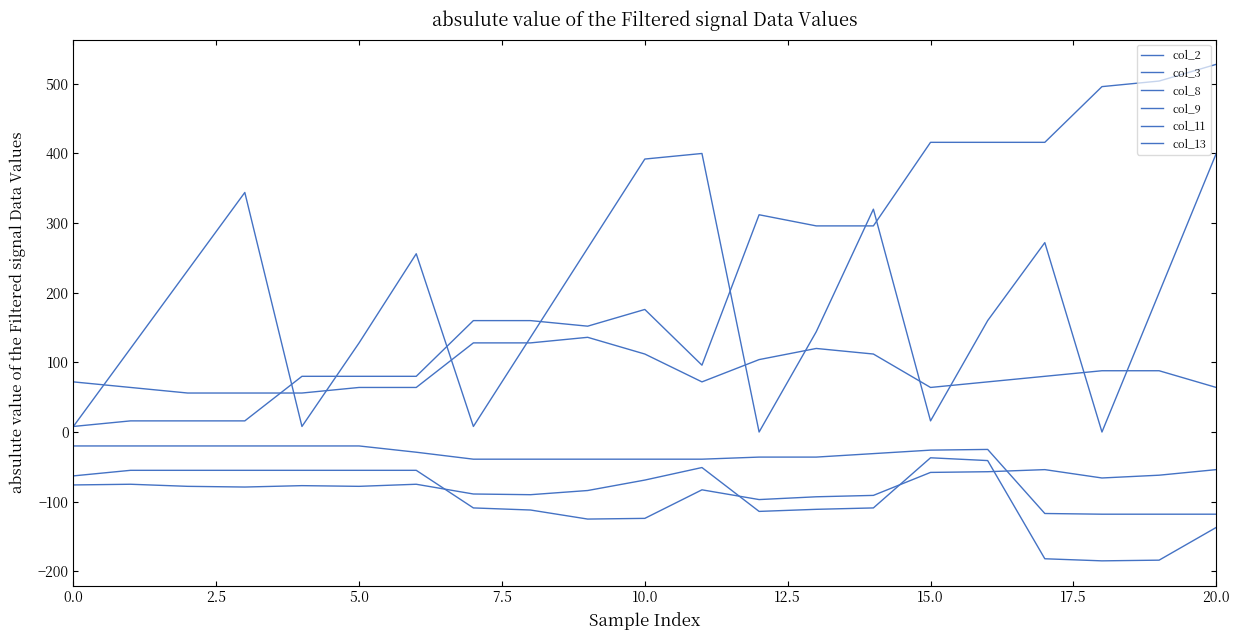

How many interior local peaks does the col_2 series have?

5